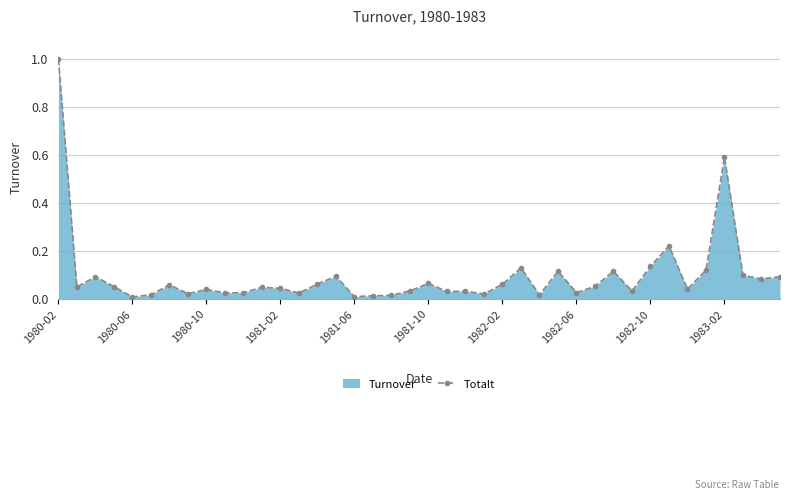

What is the difference between the maximum and minimum values?

1.0